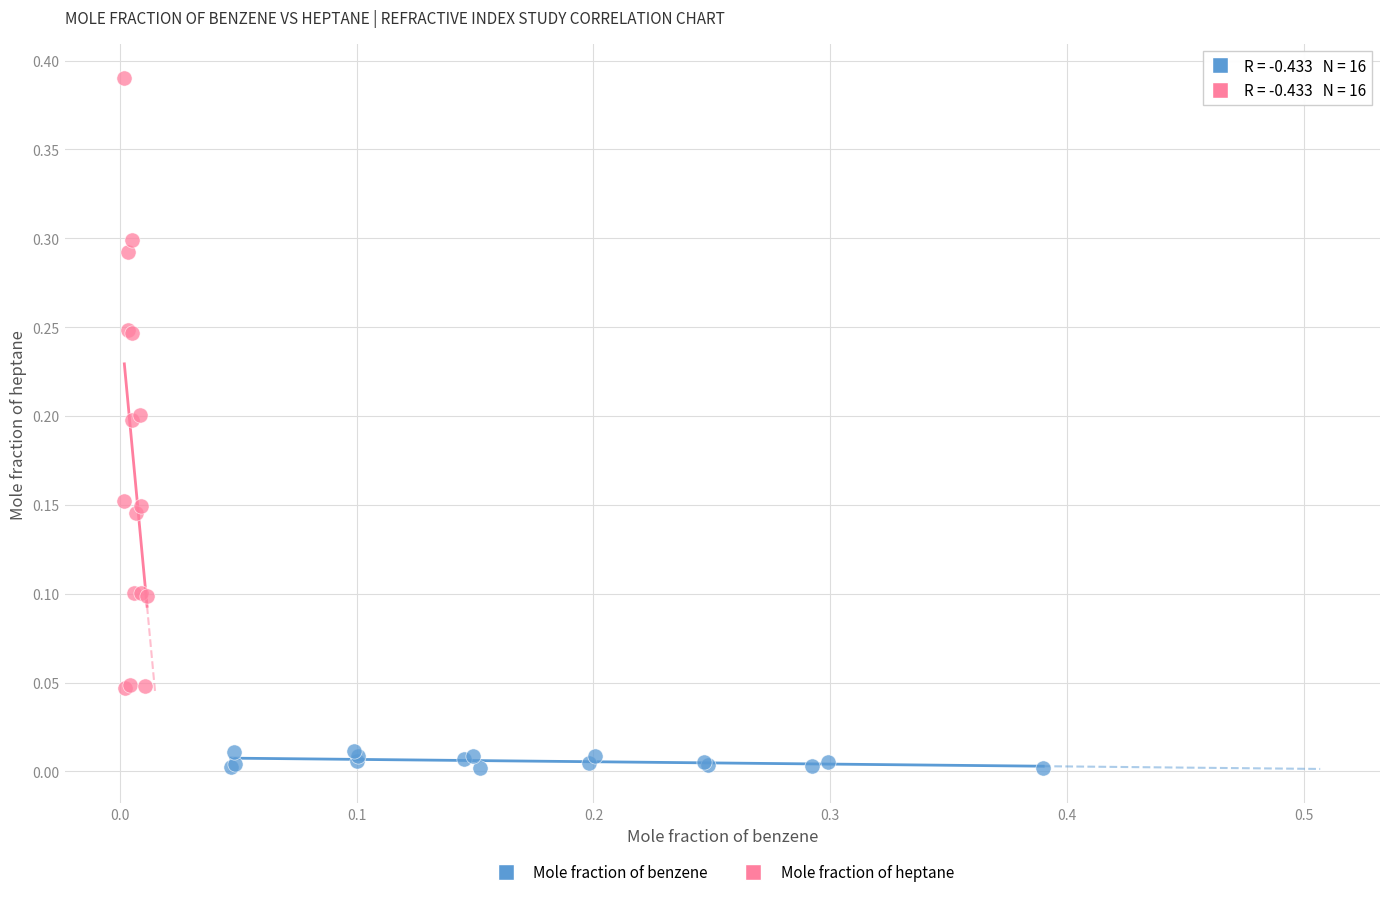

Which series contains the lowest Y value?

Mole fraction of benzene